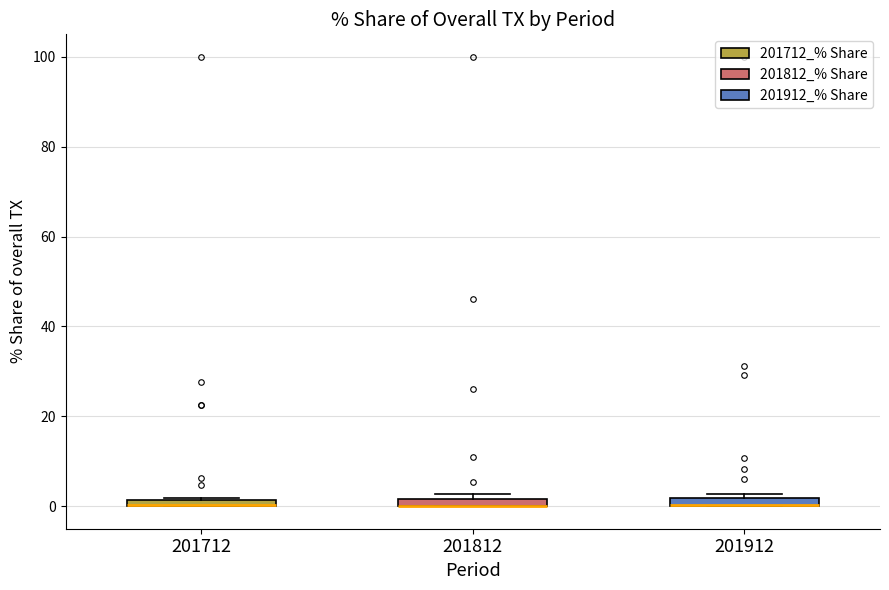

Where is the lower edge of the box at x = 201712 on the y-axis? The values are not printed on the chart, so give them approximately, as read against the axis.

0